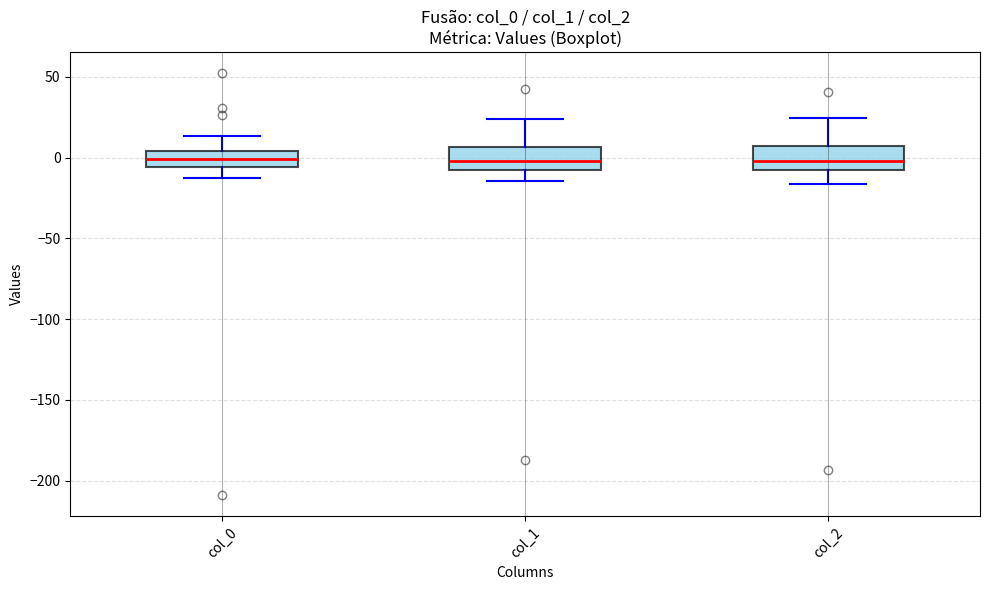

Reading left to right, transcribe this box plot: for each box, give where its median line is, the range the box spans, and where its two whiskers end, as read against the y-axis. The values are not printed on the chart, so give them approximately, as read against the axis.

col_0: median 0, box -5 to 5, whiskers -15 to 15
col_1: median 0, box -10 to 5, whiskers -15 to 25
col_2: median 0, box -5 to 5, whiskers -15 to 25